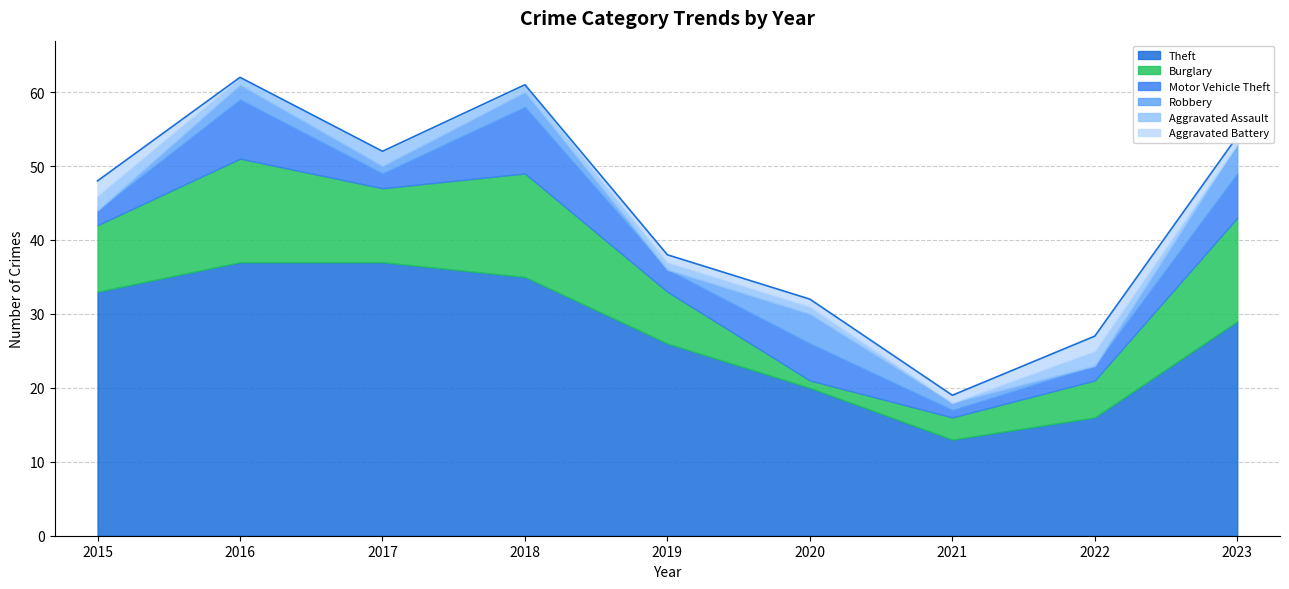

How many lines are shown in the chart?

6